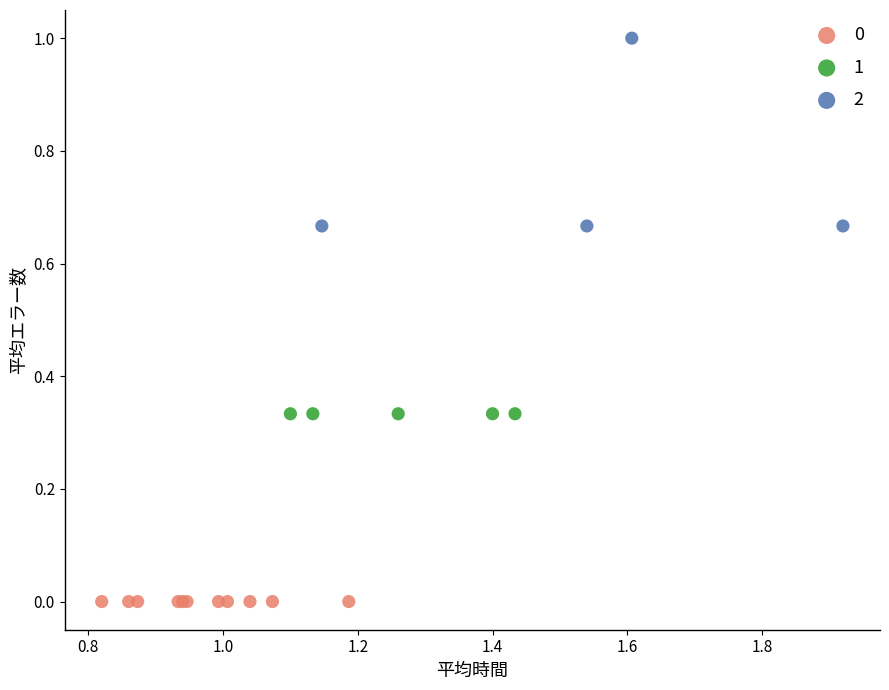

Which series reaches the maximum Y coordinate?

2